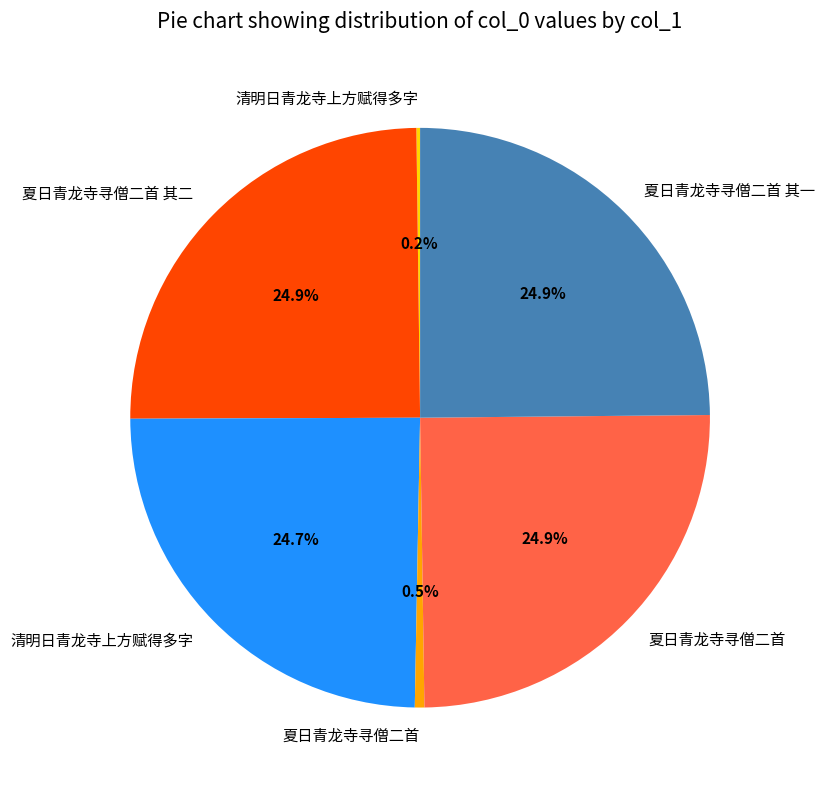

Is there a majority slice in this chart?

No